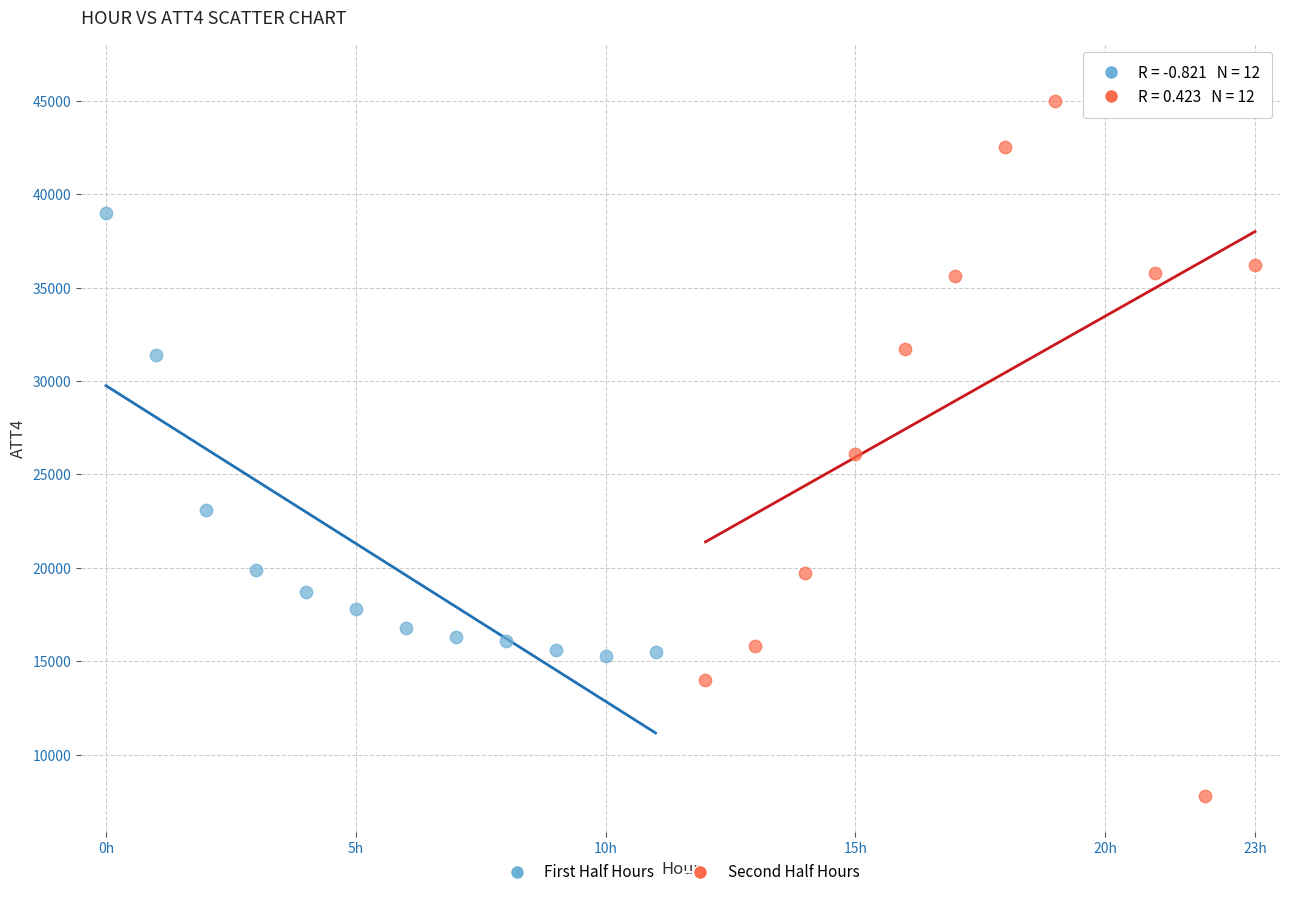

What are all the series names shown in the legend?

First Half Hours, Second Half Hours